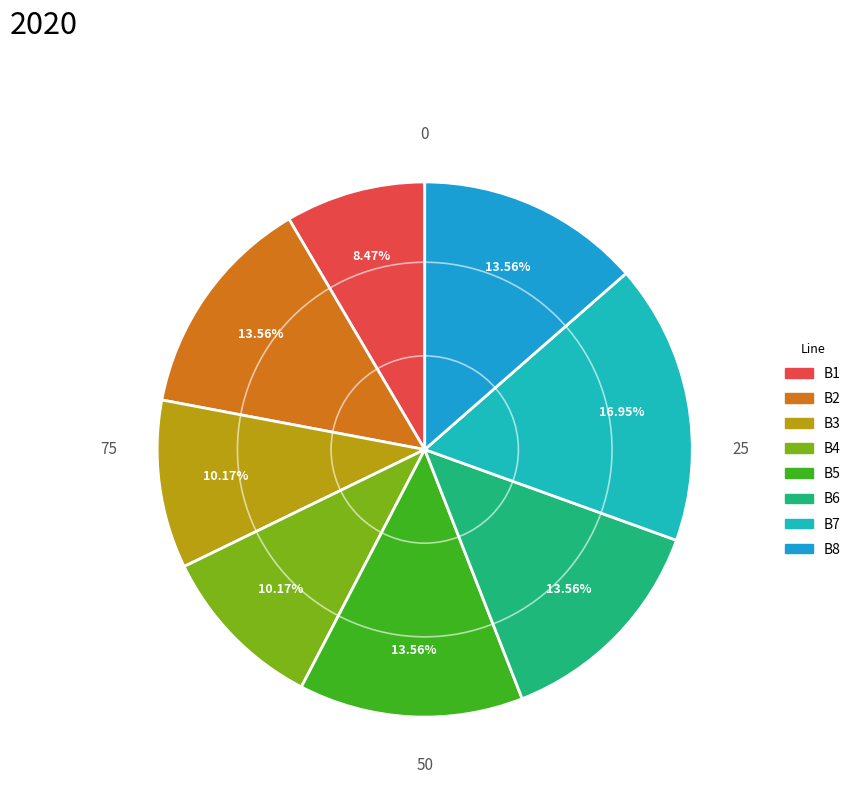

To the nearest percent, what portion does B6 represent?

14%